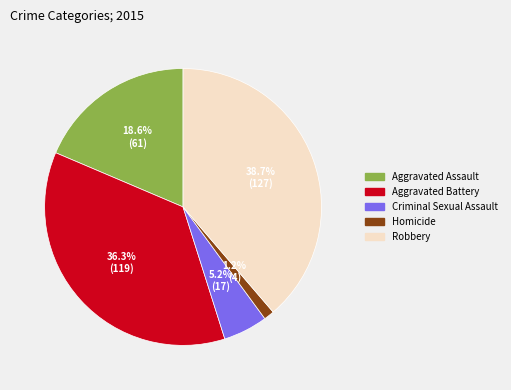

Does Homicide account for over 50% of the chart?

No